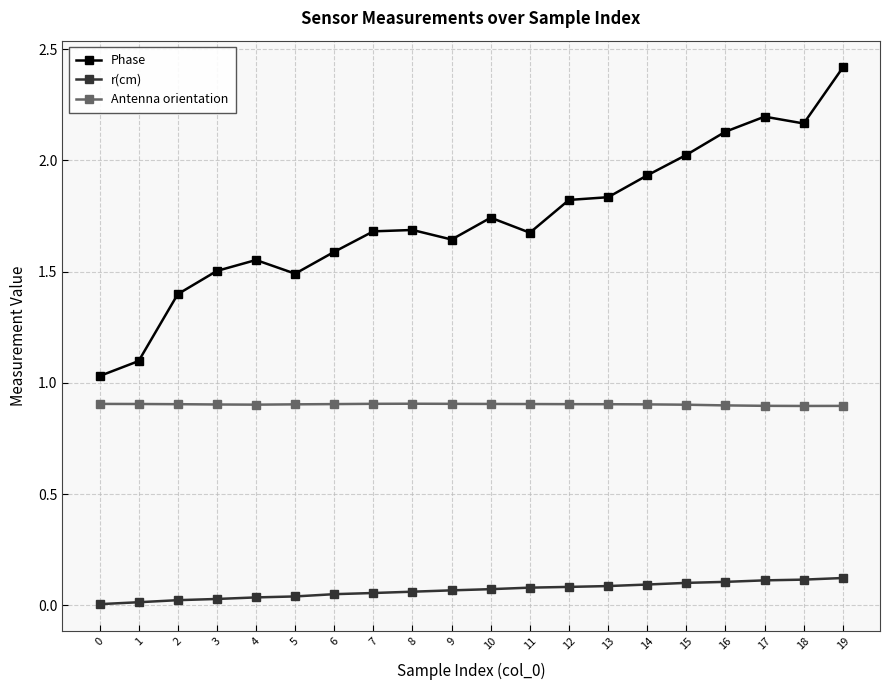

What is the sum of all r(cm) values?

1.4